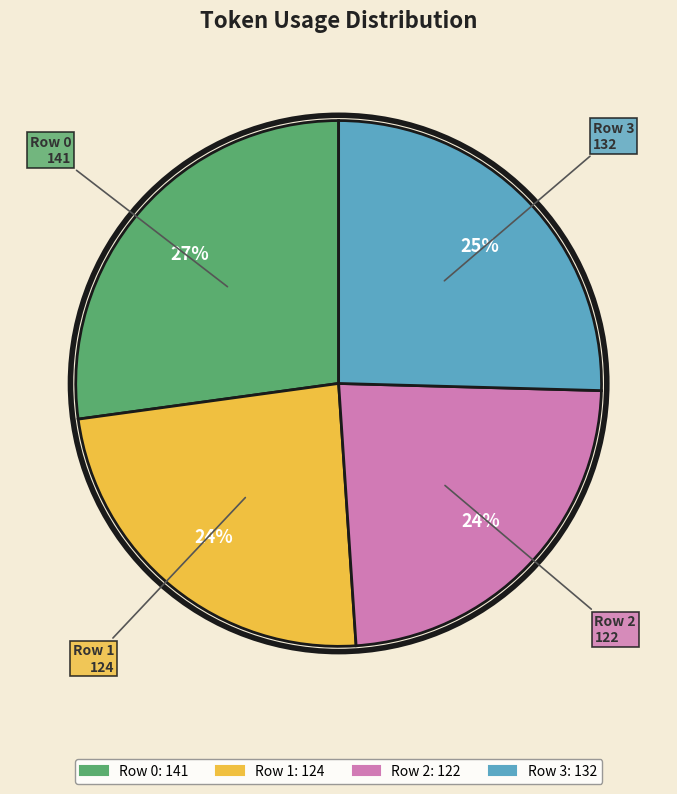

To the nearest percent, what is the average slice percentage?

25%